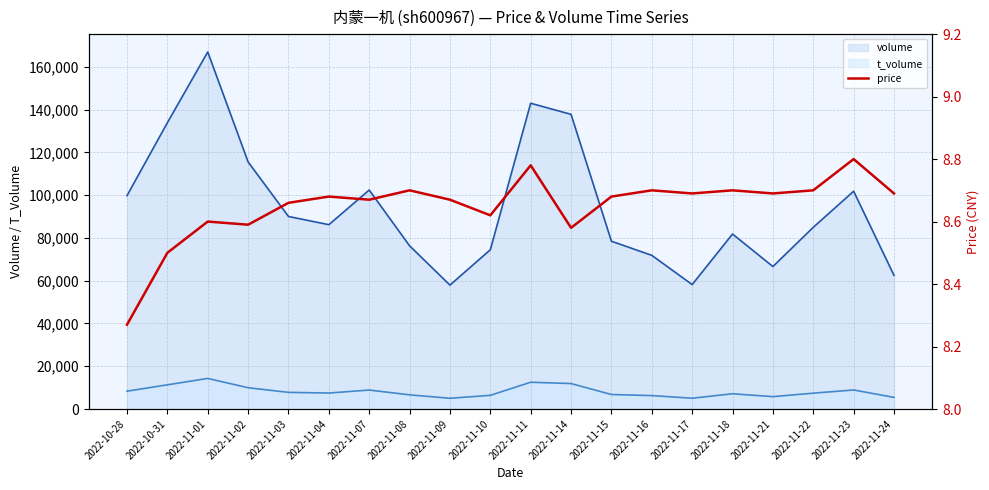

What is the difference between the second highest and second lowest values in the price series?

0.3